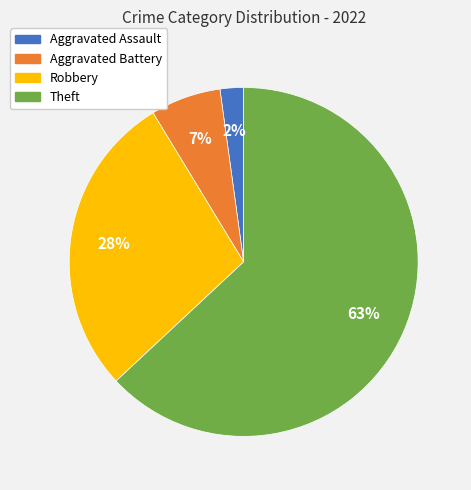

Is it true that Aggravated Battery is 21% of the pie?

False